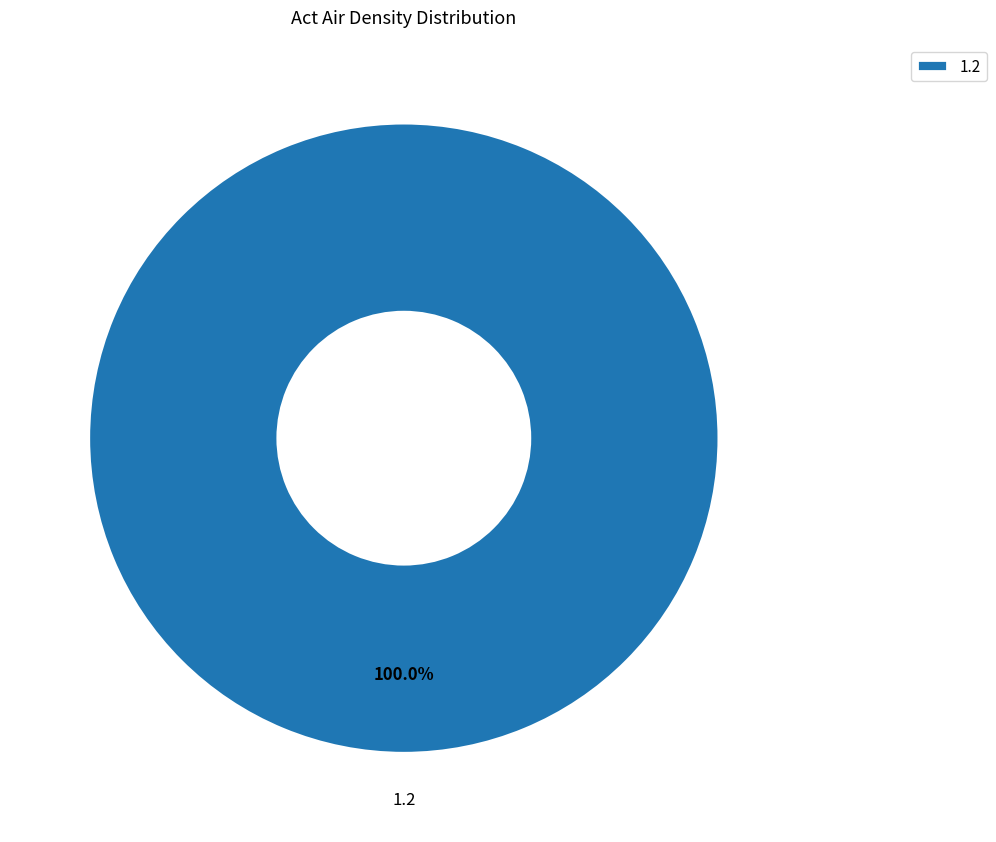

How many segments does this pie chart have?

1